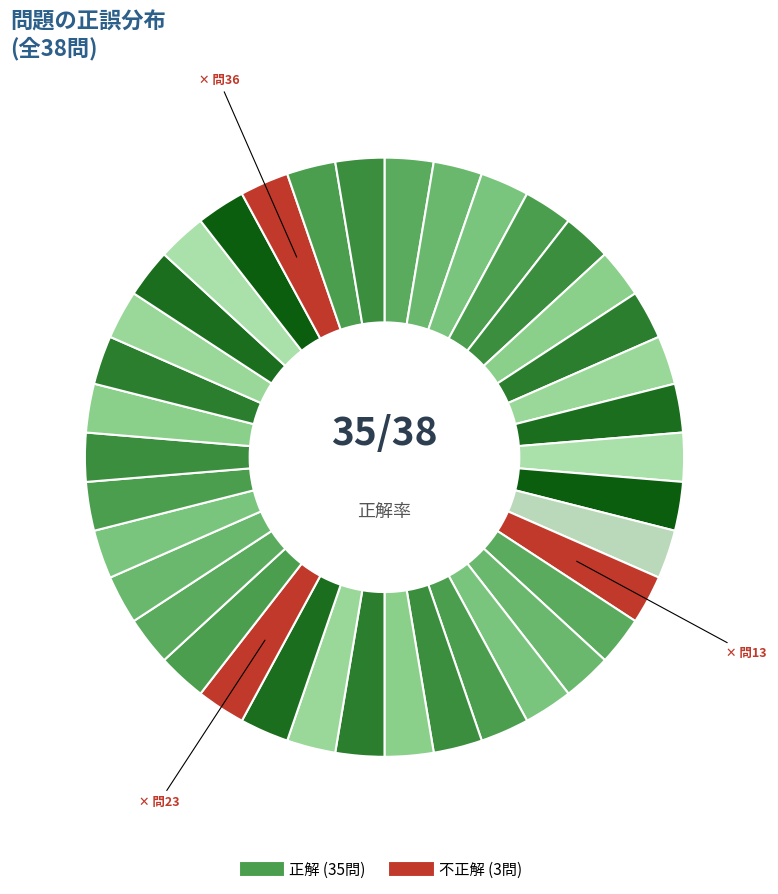

Rank the categories by value from lowest to highest.

問13, 問23, 問36, 問1, 問2, 問3, 問4, 問5, 問6, 問7, 問8, 問9, 問10, 問11, 問12, 問14, 問15, 問16, 問17, 問18, 問19, 問20, 問21, 問22, 問24, 問25, 問26, 問27, 問28, 問29, 問30, 問31, 問32, 問33, 問34, 問35, 問37, 問38